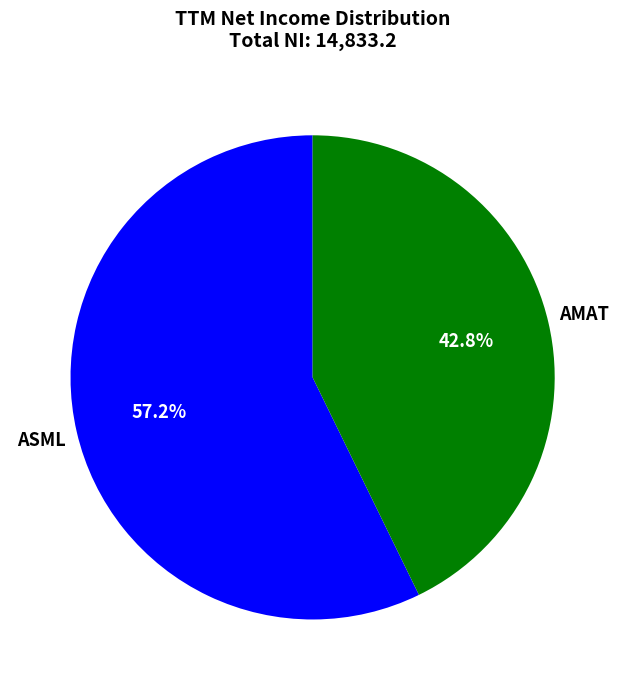

Is there any slice that represents more than half of the pie?

Yes